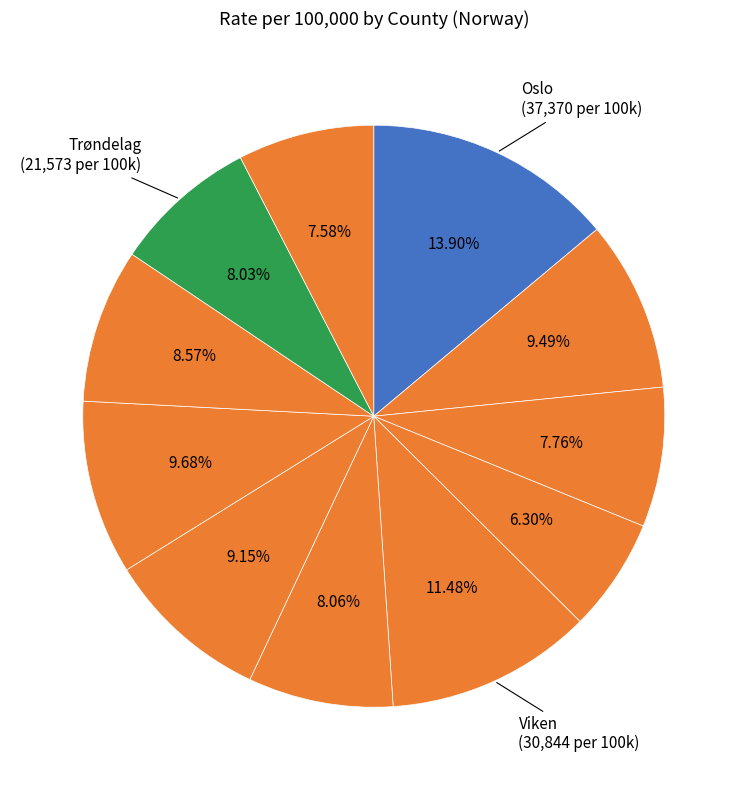

How many segments does this pie chart have?

11